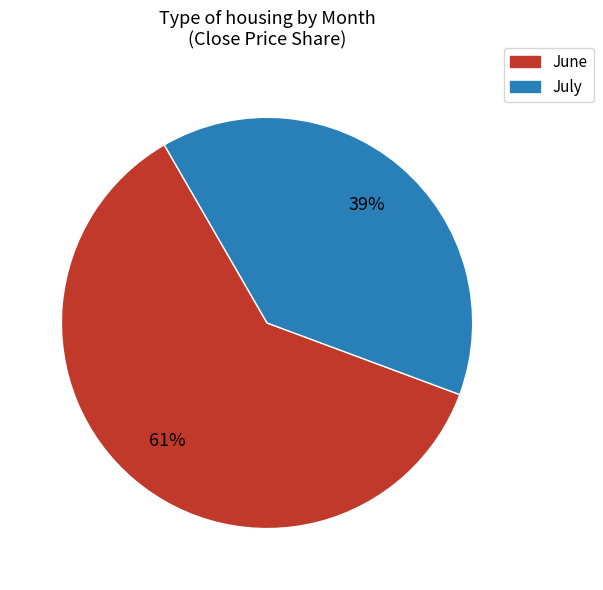

Is there any slice that represents more than half of the pie?

Yes